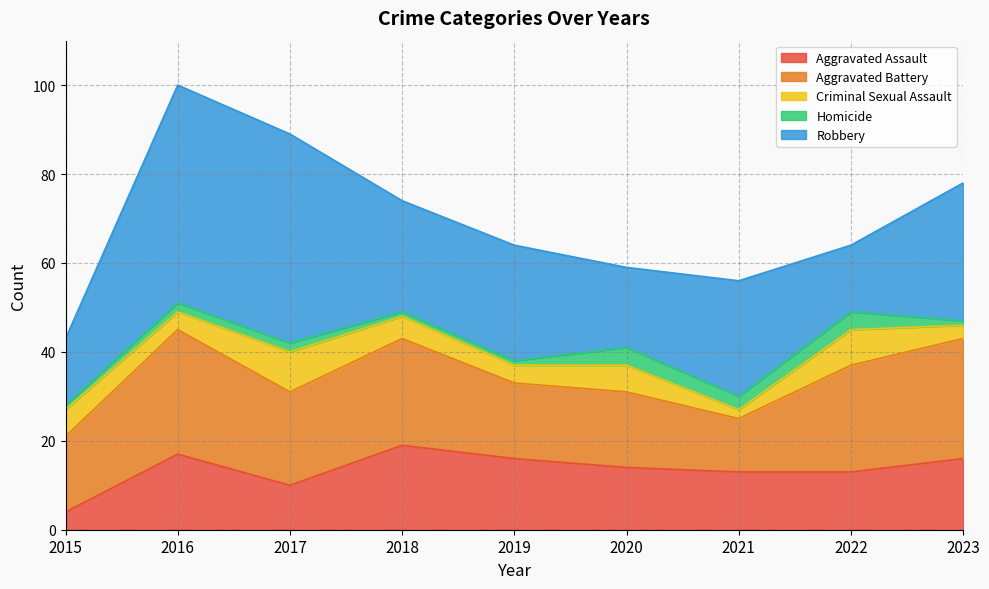

True or false: Criminal Sexual Assault has a value of 2 at 2018.

False